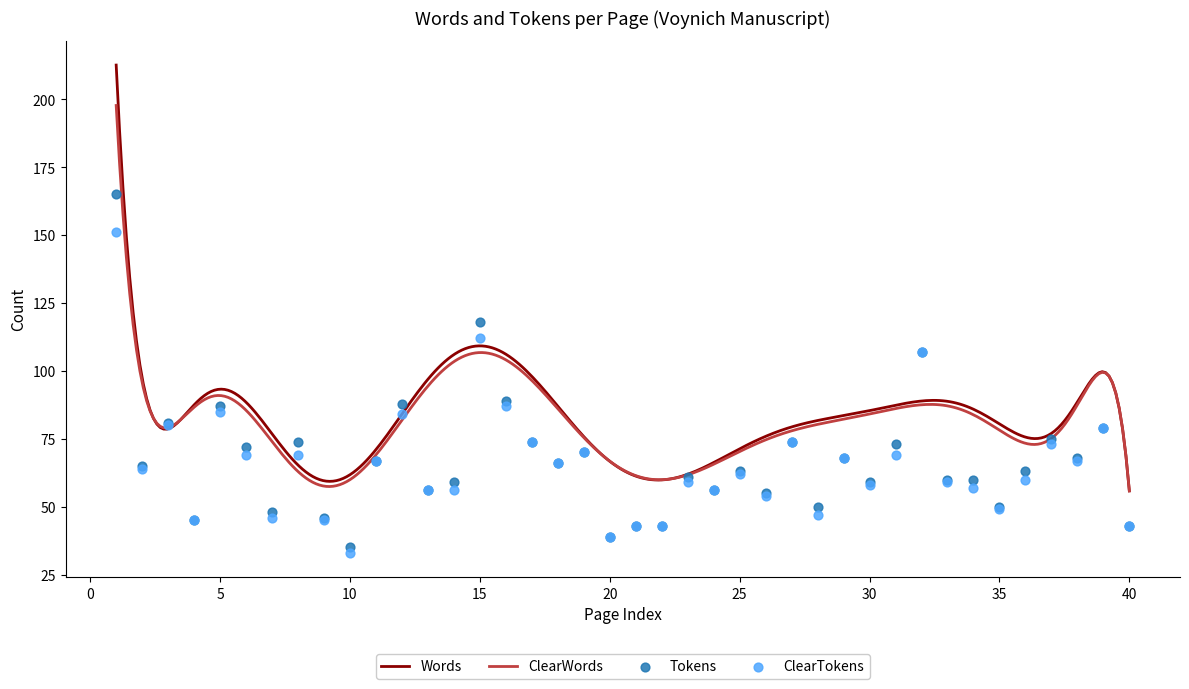

What is the lowest value of the Words series?

55.8